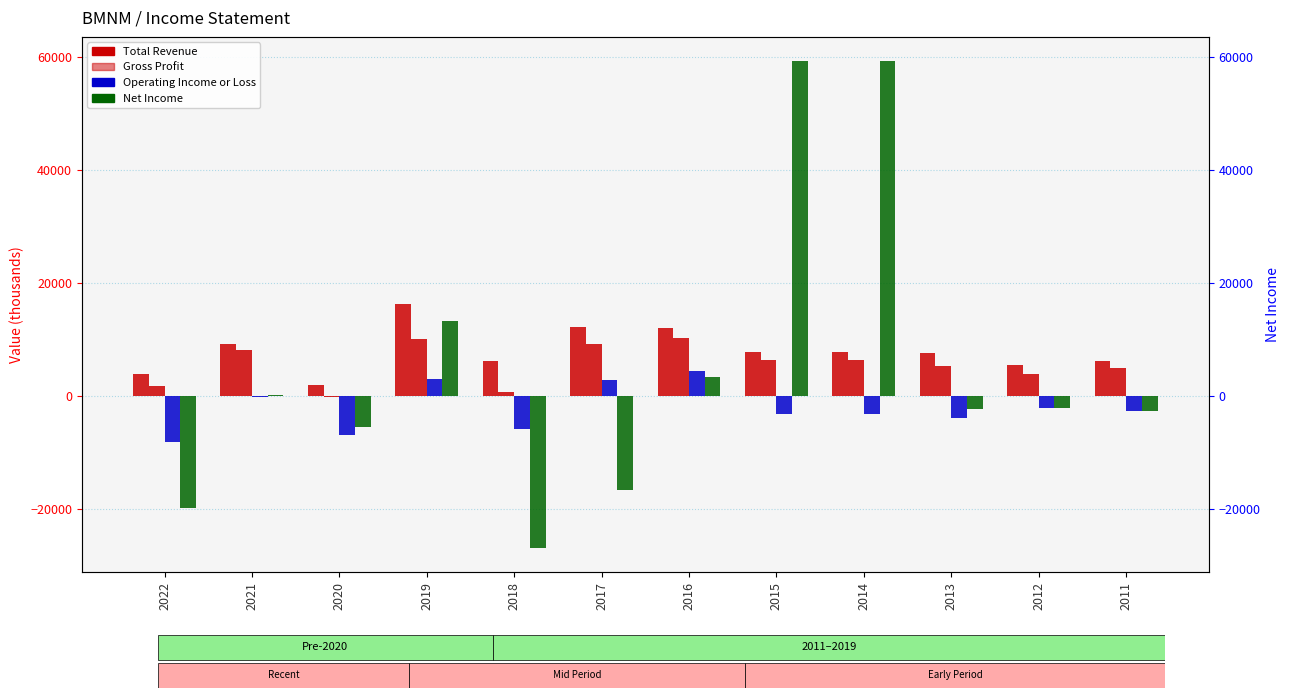

How many data points does each series have?

12